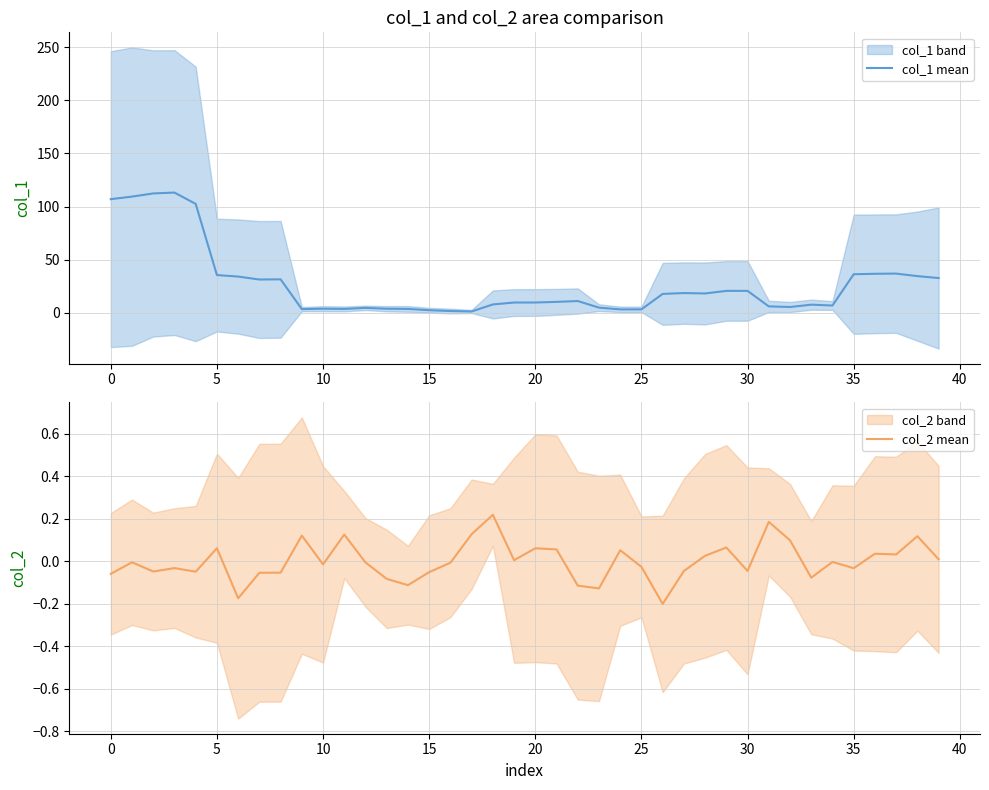

Is it true that col_2 mean equals -0.1 at 15?

True